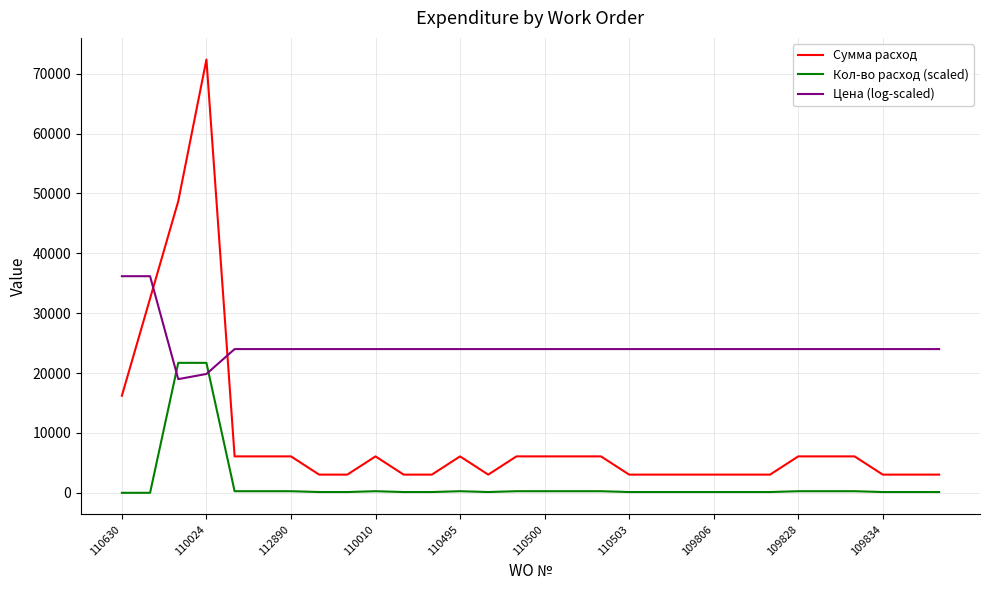

Rank the series by their maximum value, from lowest to highest.

Кол-во расход (scaled), Цена (log-scaled), Сумма расход